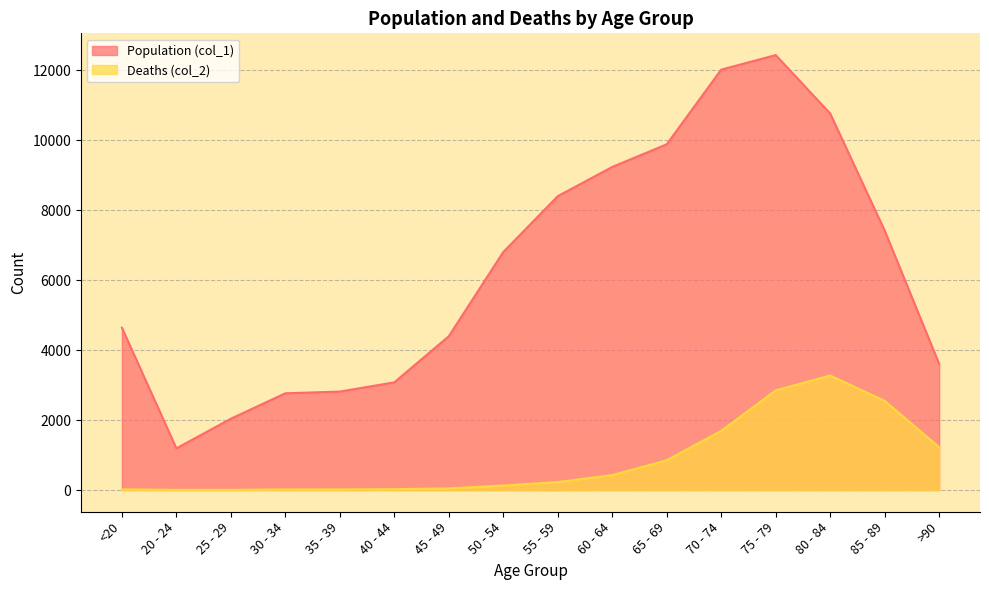

Which series has the widest spread of values?

Population (col_1)